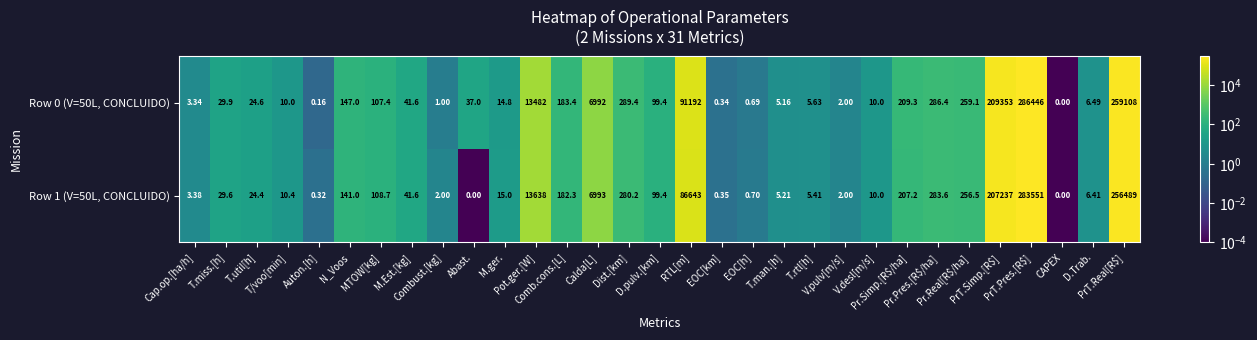

How many series are shown in this chart?

2